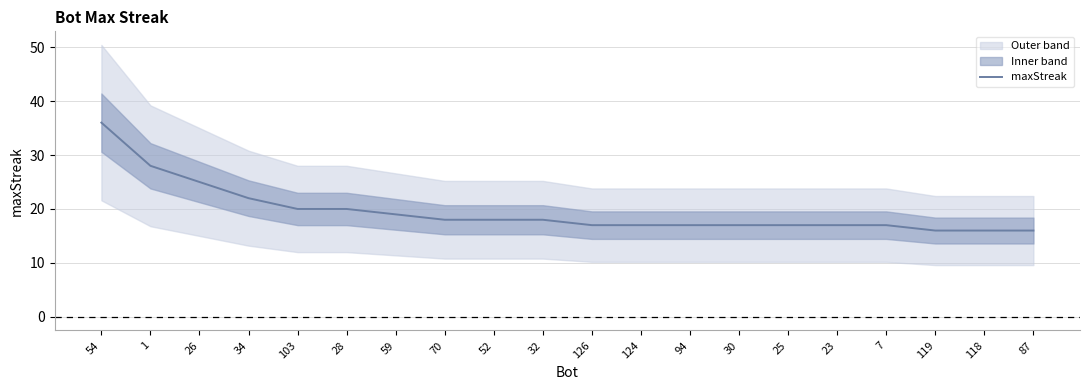

Rank the categories by value from highest to lowest.

54, 1, 26, 34, 103, 28, 59, 70, 52, 32, 126, 124, 94, 30, 25, 23, 7, 119, 118, 87